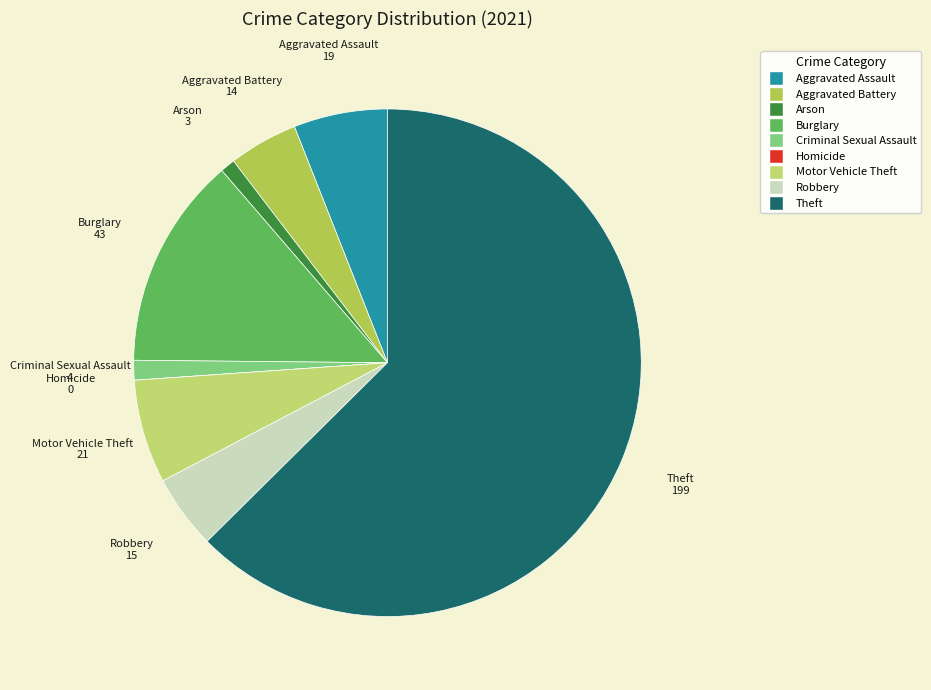

Which has a higher value, Motor Vehicle Theft or Criminal Sexual Assault?

Motor Vehicle Theft